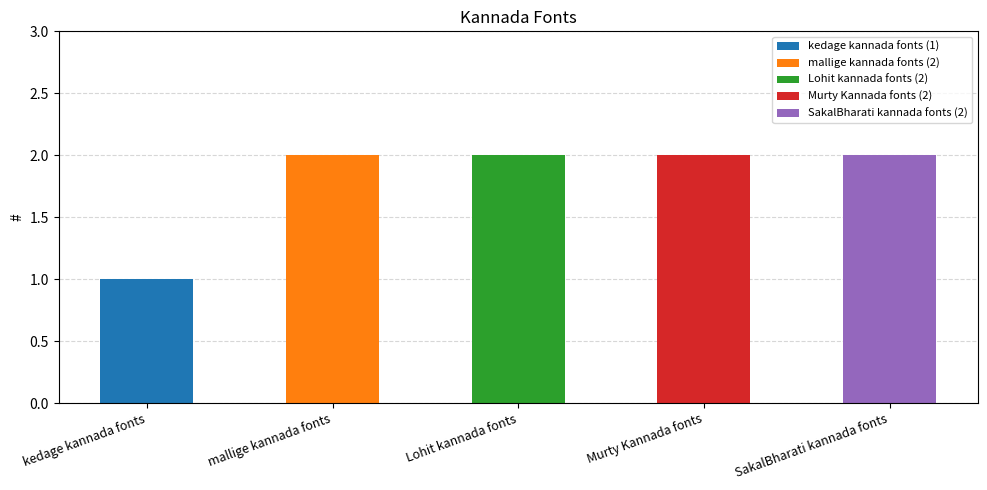

Is it true that the value at SakalBharati kannada fonts is 2?

True